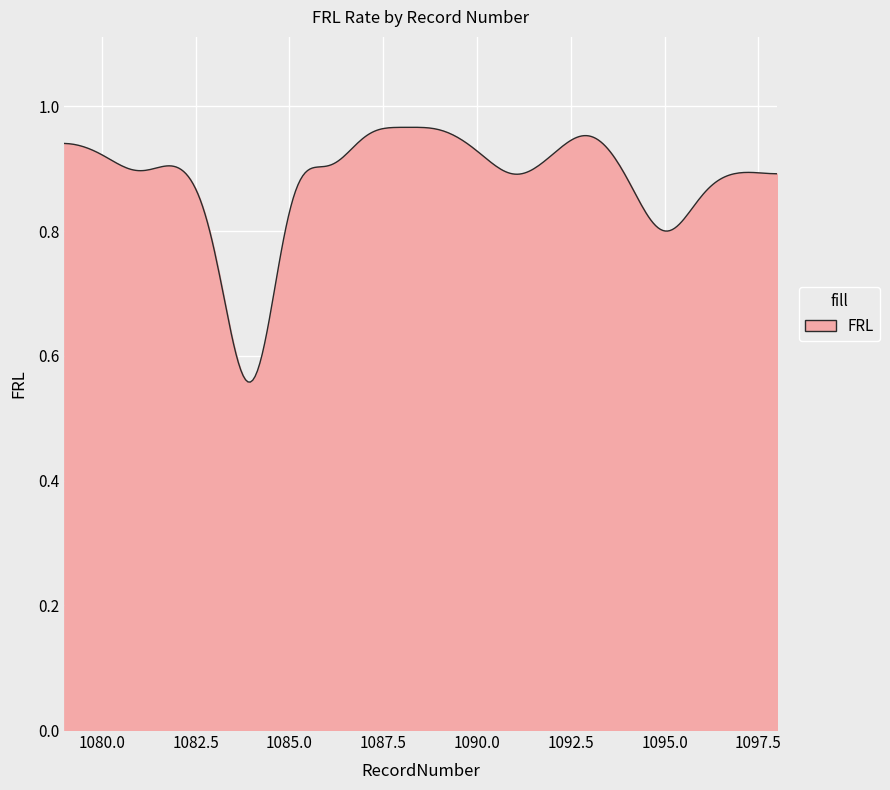

What is the difference between the maximum and minimum values?

0.4